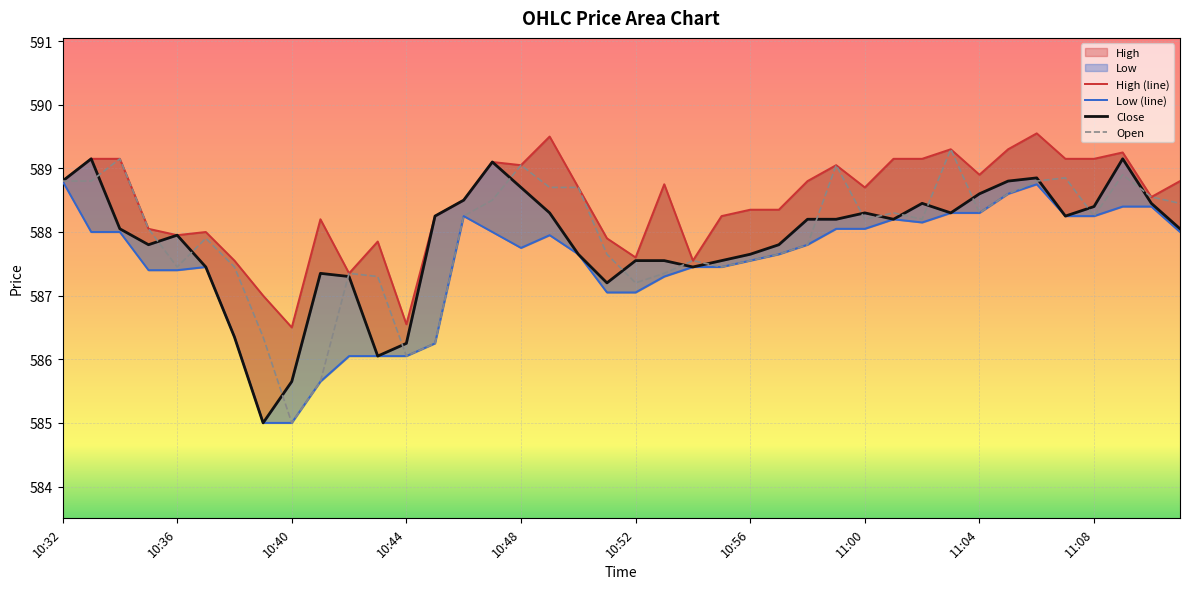

Where is High nearest to the value 588?

10:37